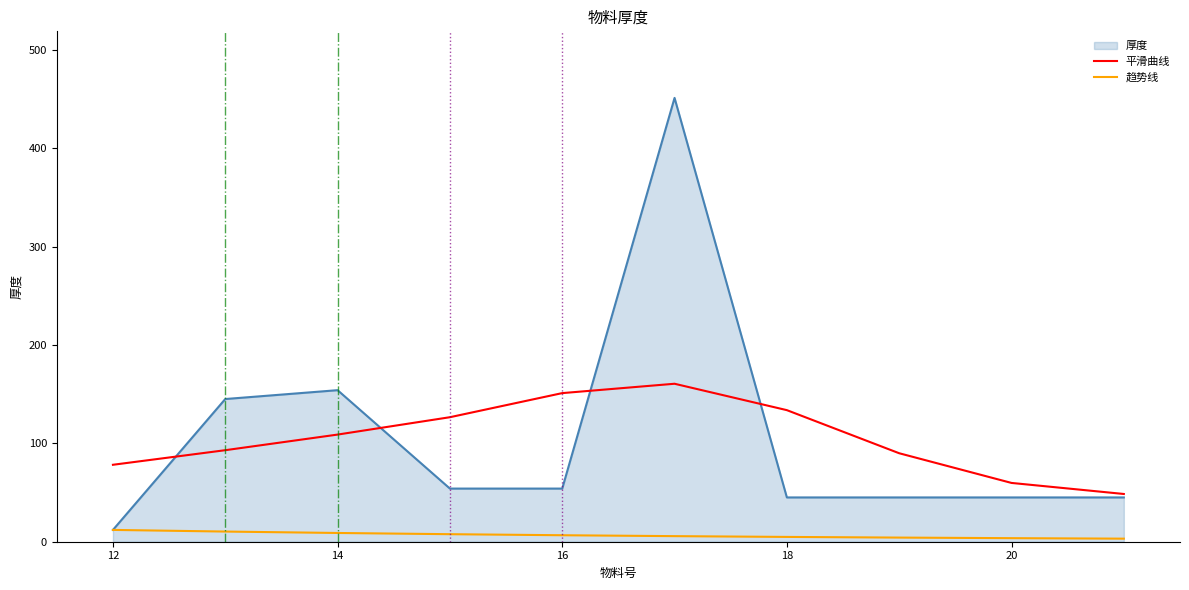

Which series has the largest range (max minus min)?

厚度